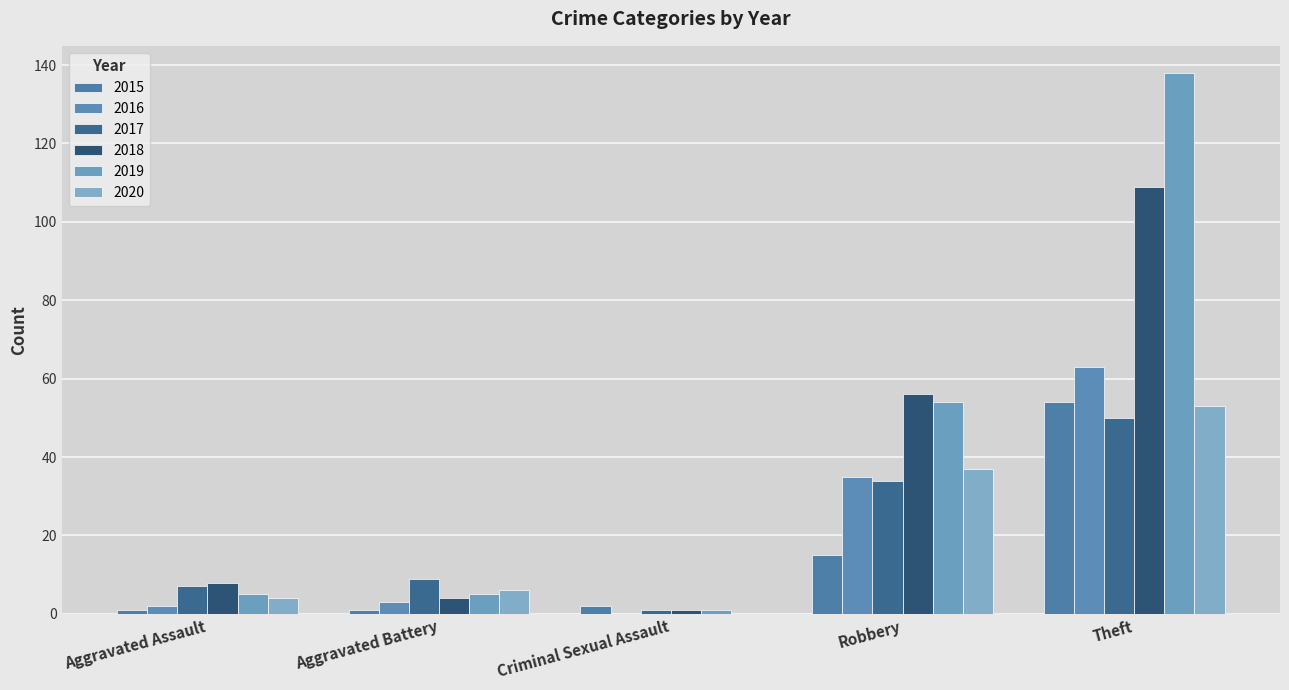

Which label corresponds to the largest value in the chart?

Theft